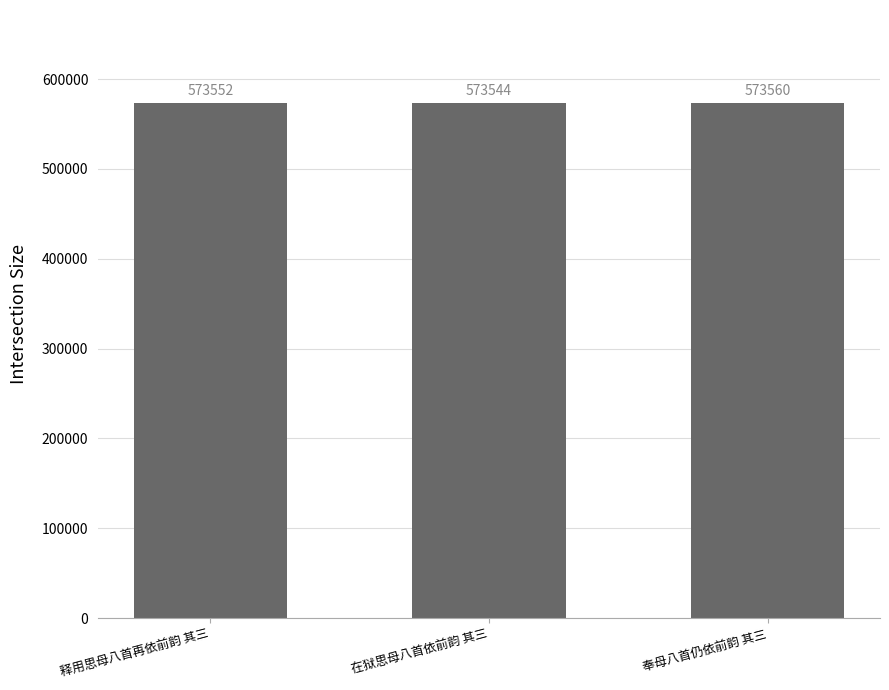

Which category has the lowest value across all series?

在狱思母八首依前韵 其三